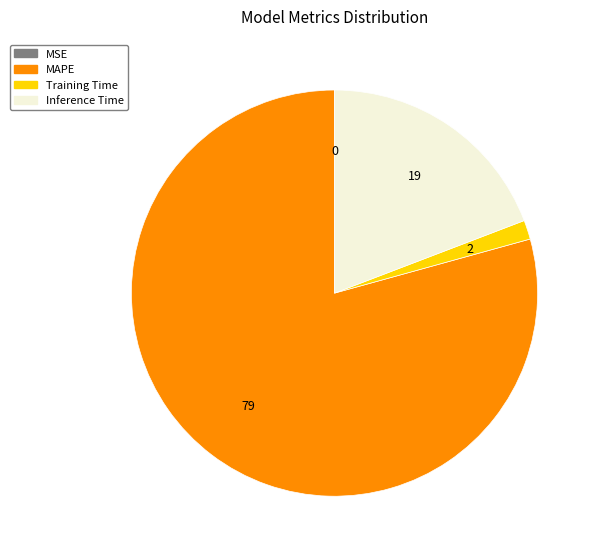

Does any single category account for the majority?

Yes